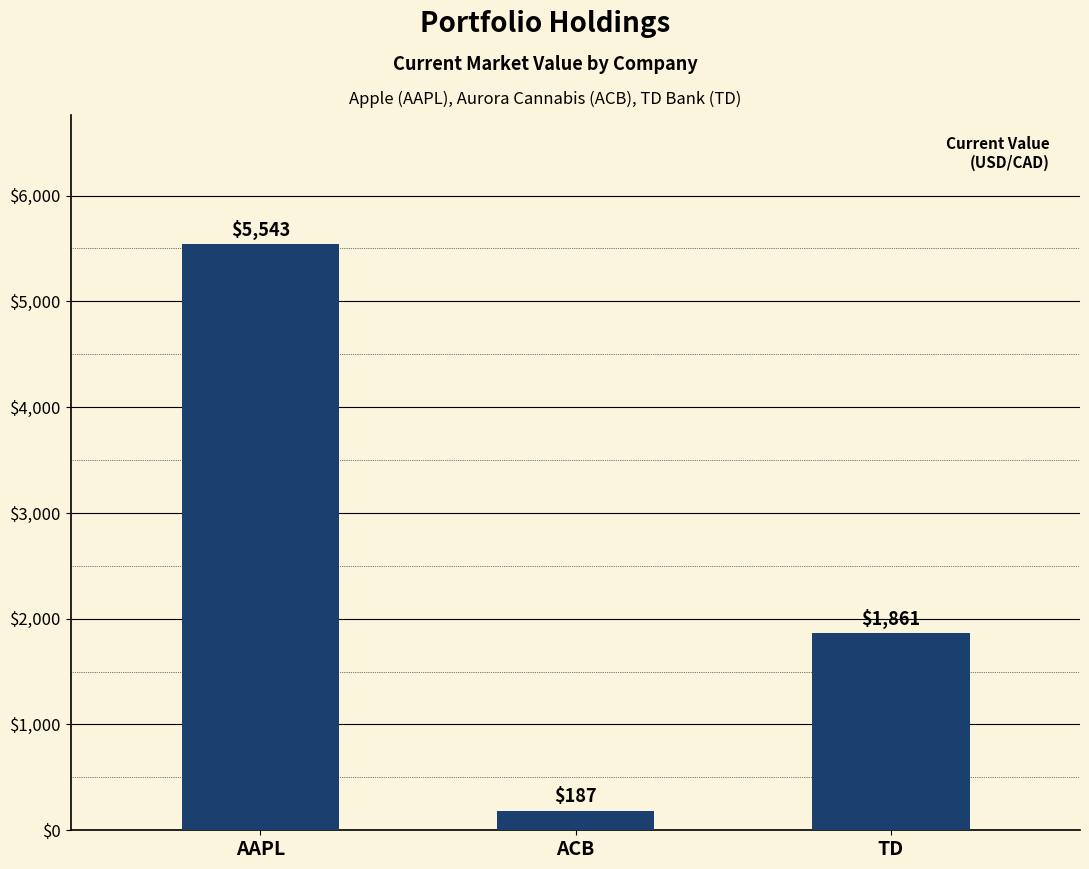

What is the ratio of the value at ACB to the value at TD?

0.1